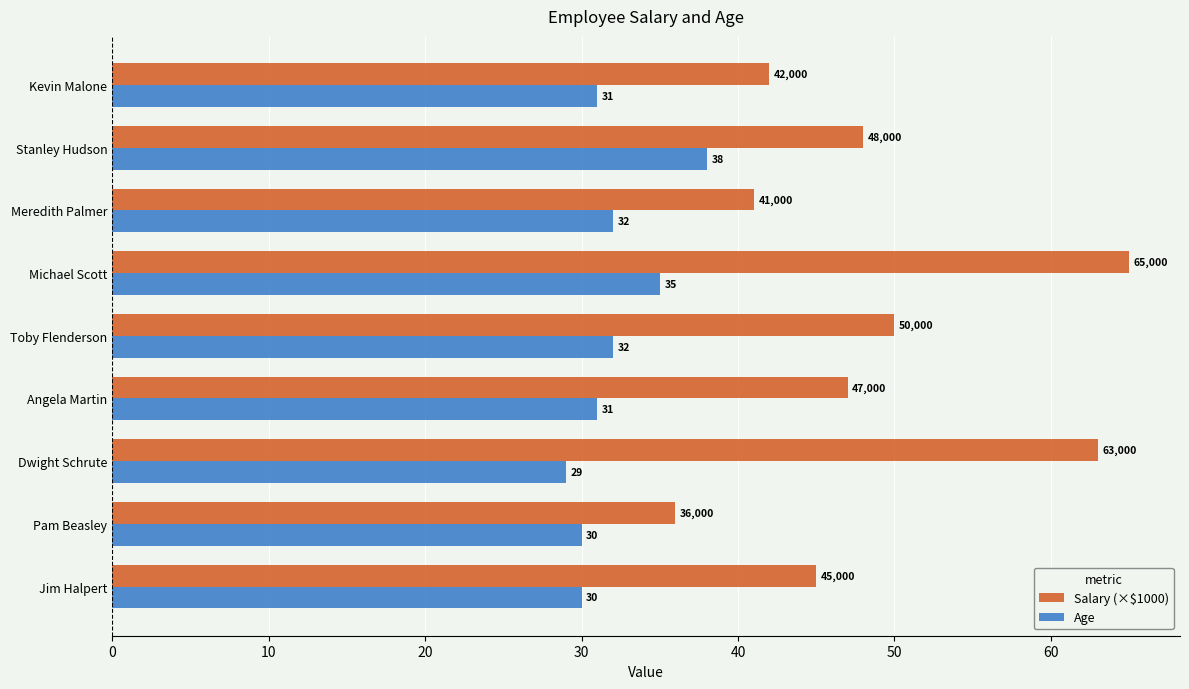

Where is Salary (×$1000) nearest to the value 50?

Toby Flenderson